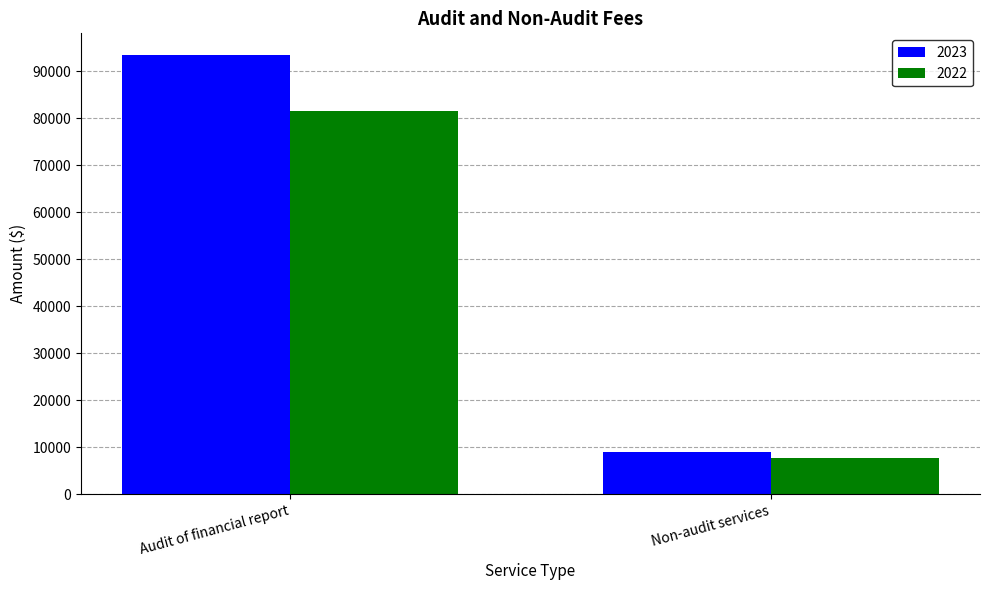

The value of 2022 at Non-audit services is 7723. True or false?

True